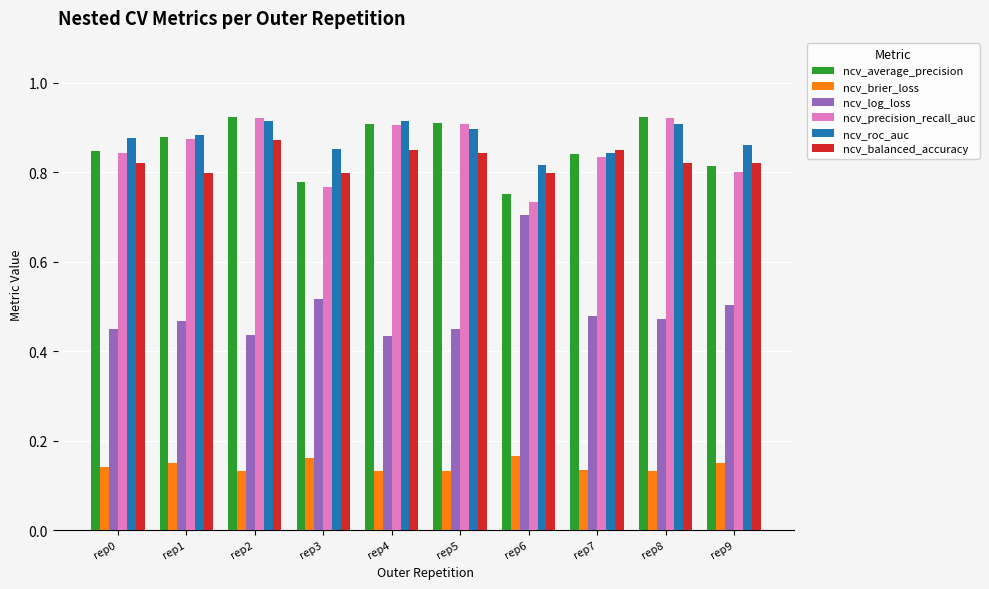

The value of ncv_log_loss at rep3 is 0.8. True or false?

False